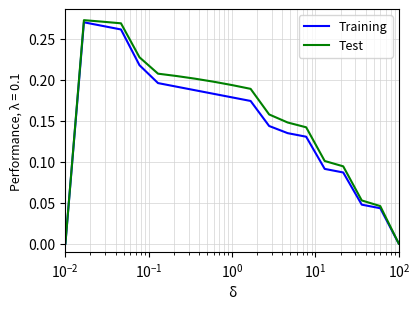

How many distinct data groups are displayed?

2